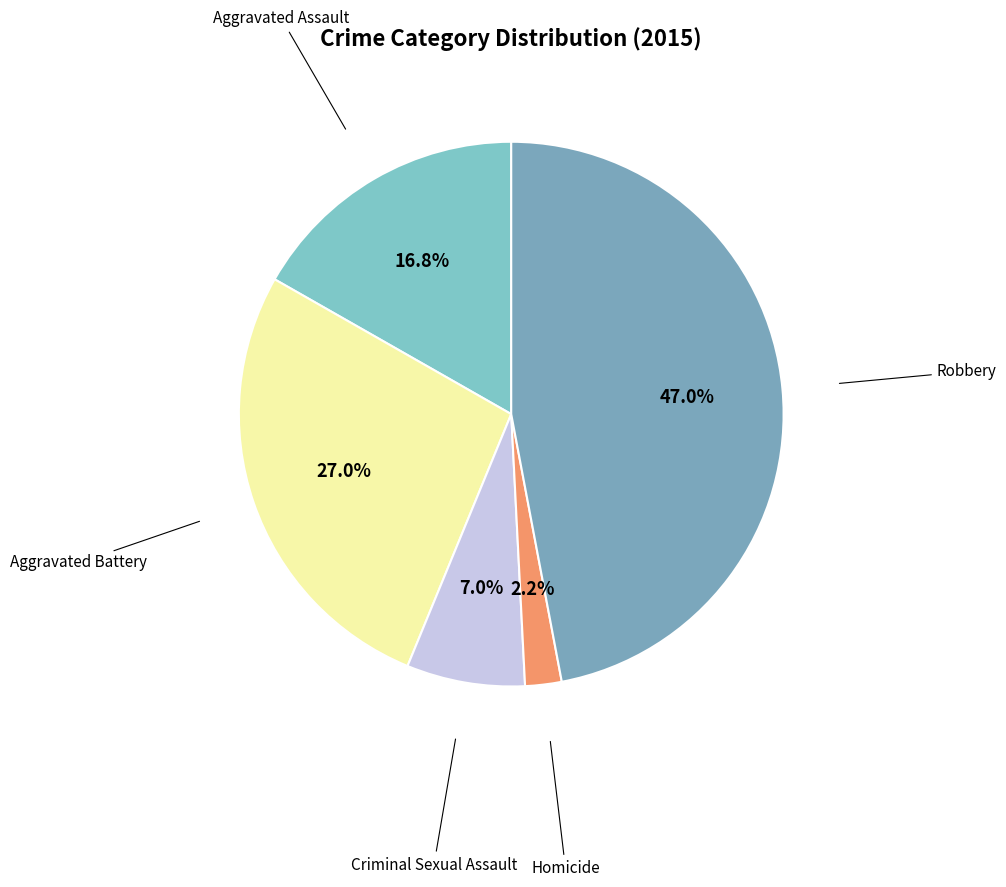

How many segments does this pie chart have?

5